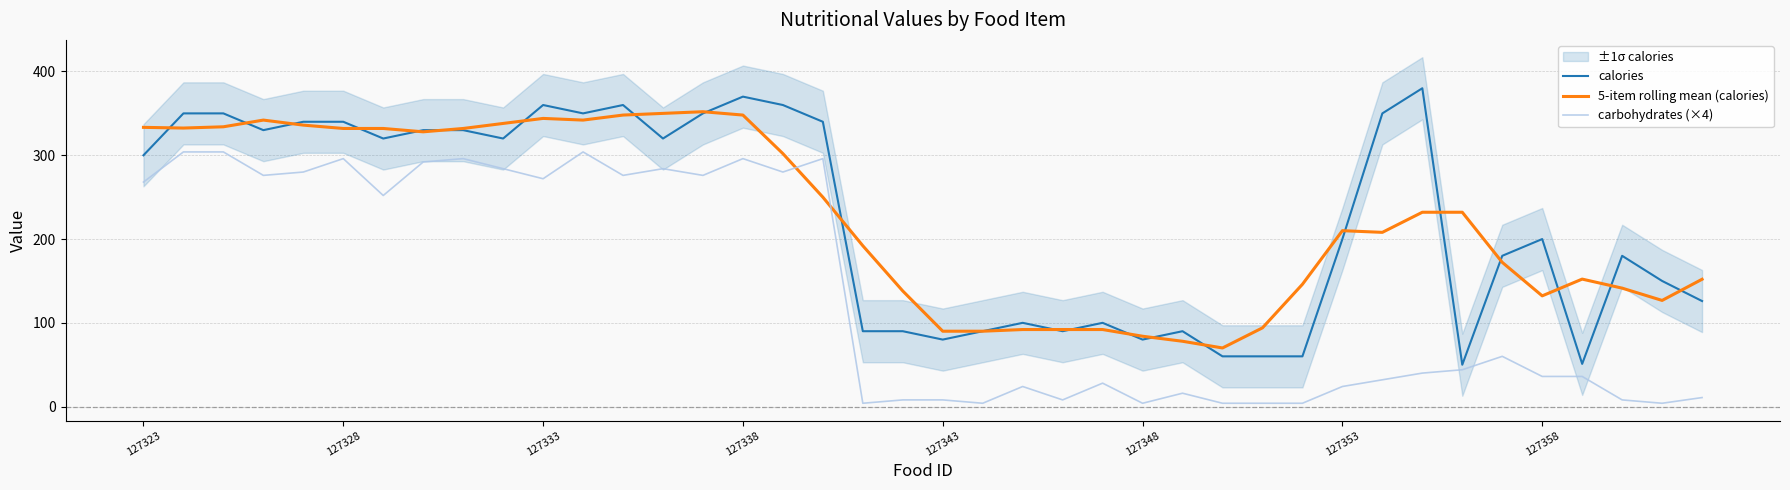

Is it true that carbohydrates (×4) equals 296.0 at 127338?

True